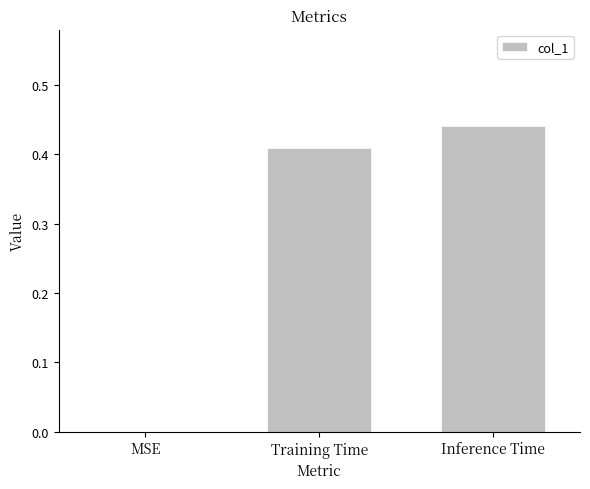

How many values are above zero?

2